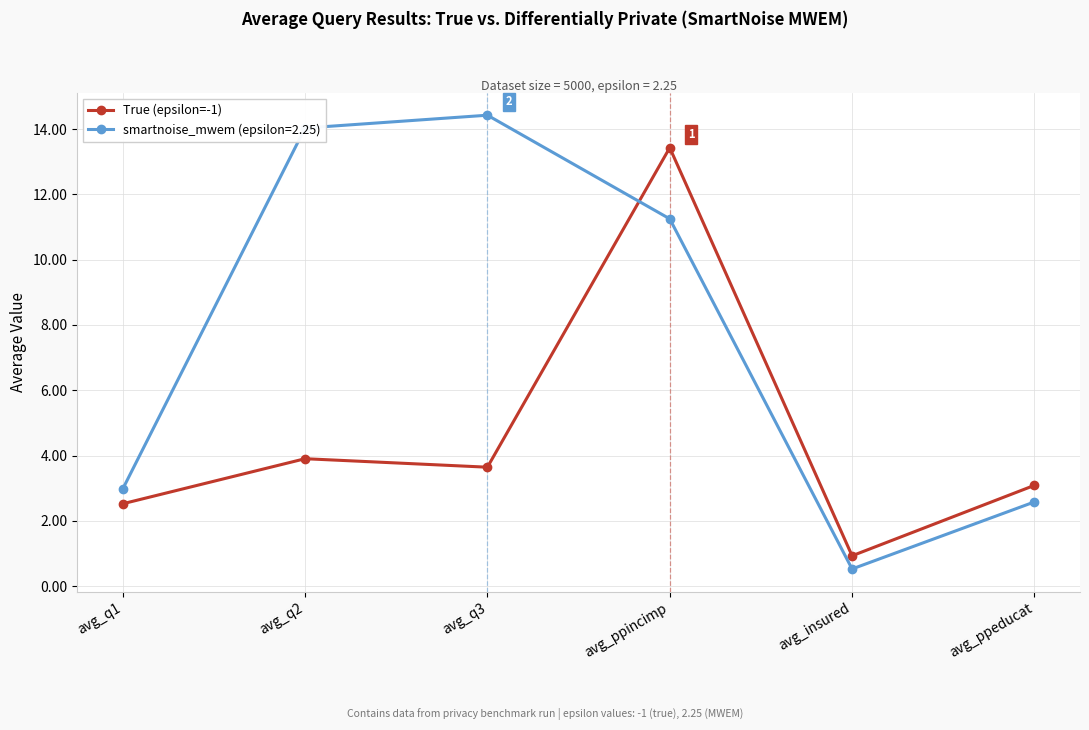

Which category has the lowest value across all series?

avg_insured